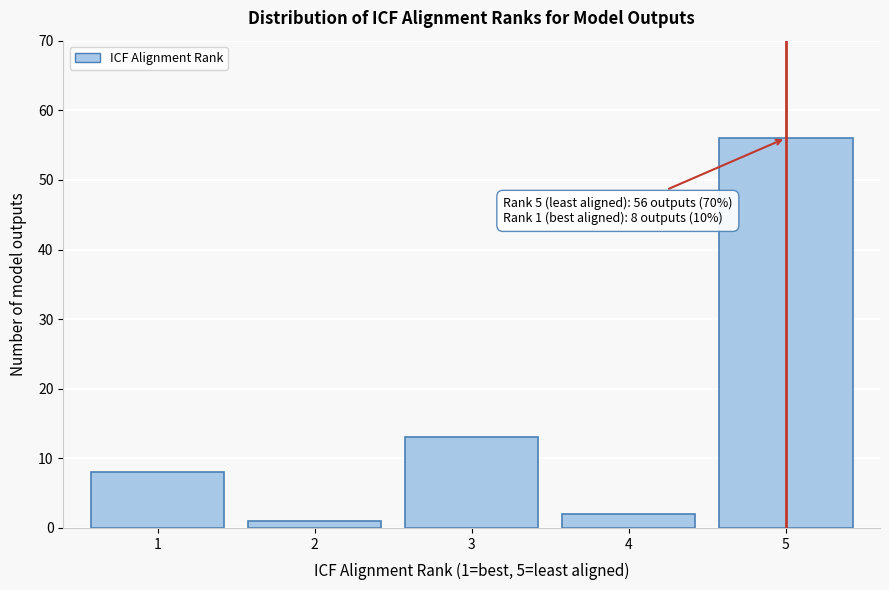

Reading left to right, transcribe all the data shown in this chart.

1=8	2=1	3=13	4=2	5=56